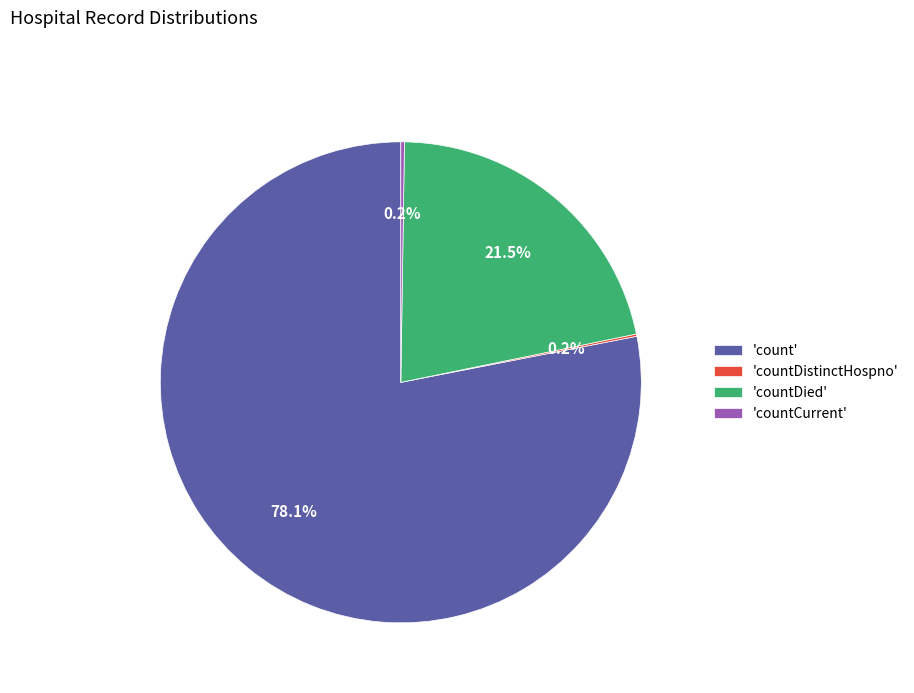

What percentage is NOT represented by 'countDied'?

78.5%